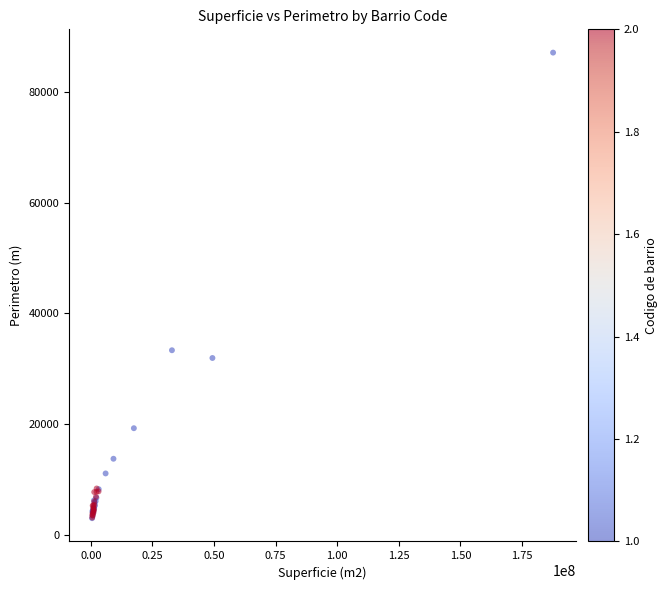

What Y value in the scatter plot is closest to 45047?

33326